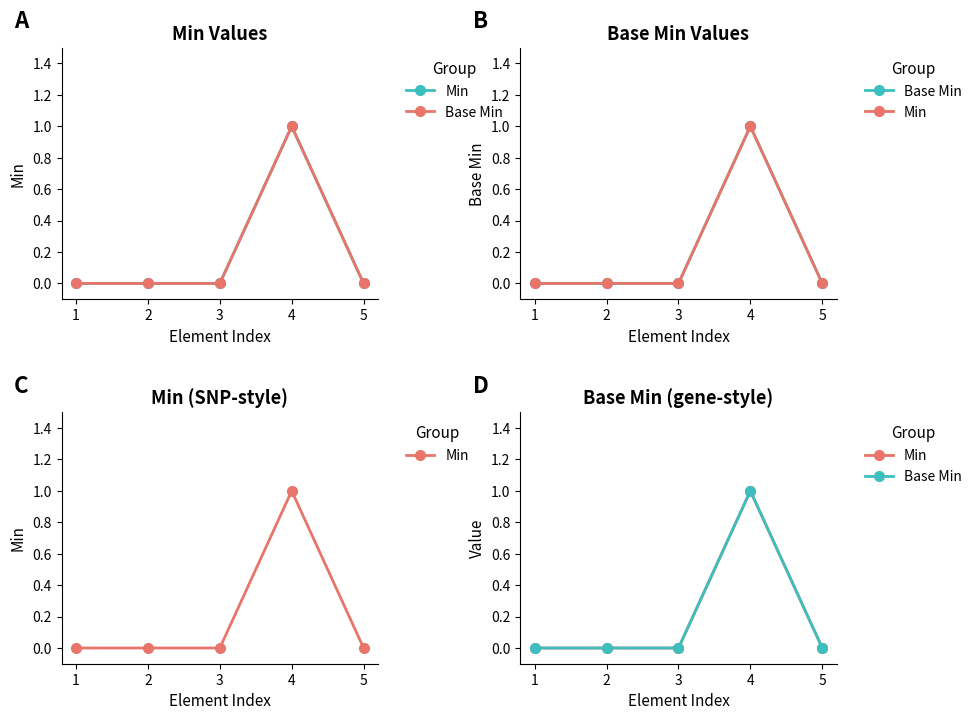

At 5, list the series in order from largest to smallest.

Min, Base Min